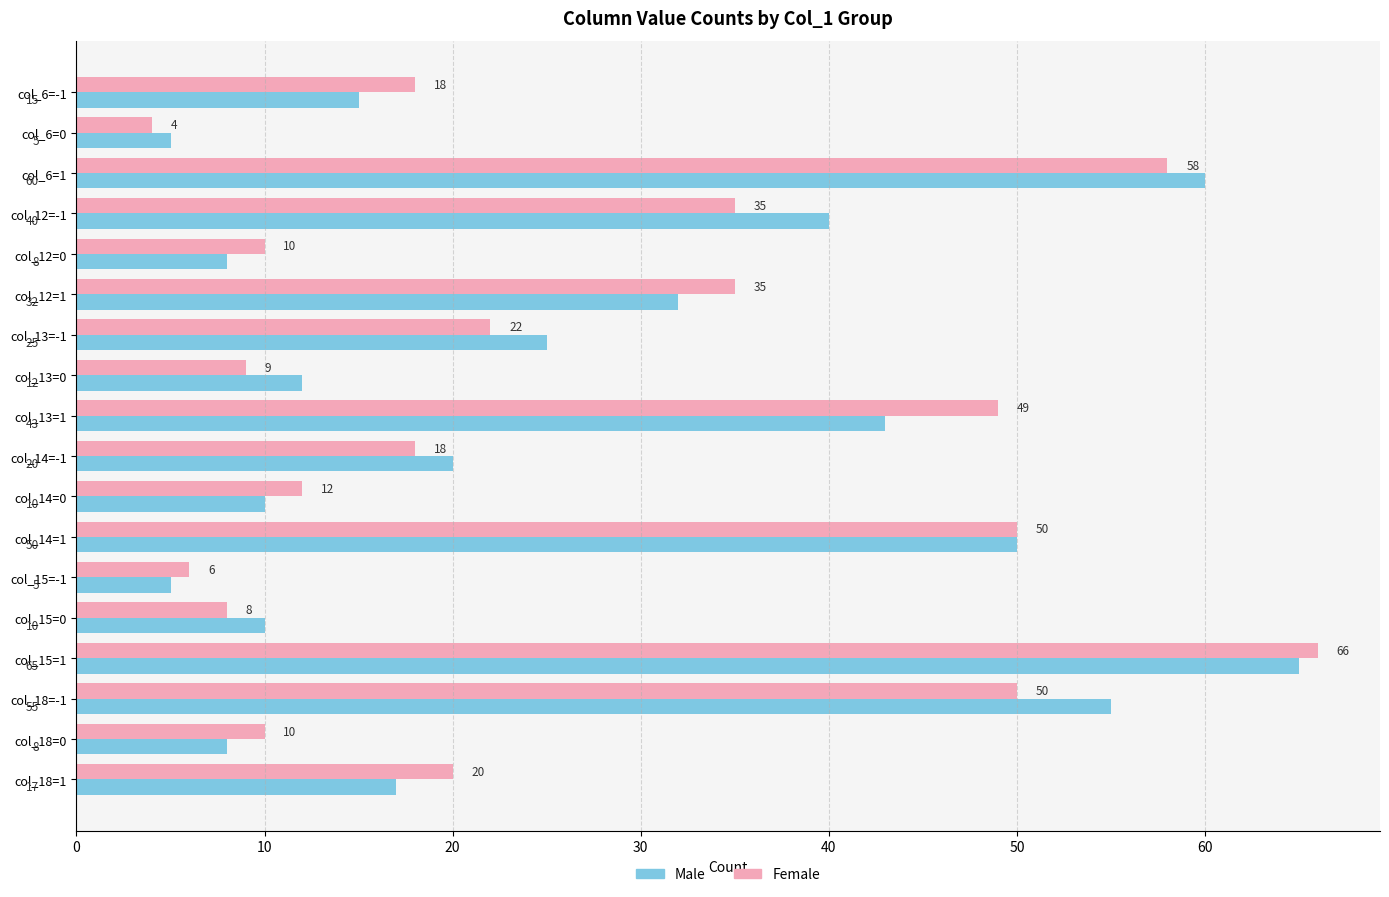

Is it true that Female equals 9 at col_13=0?

True